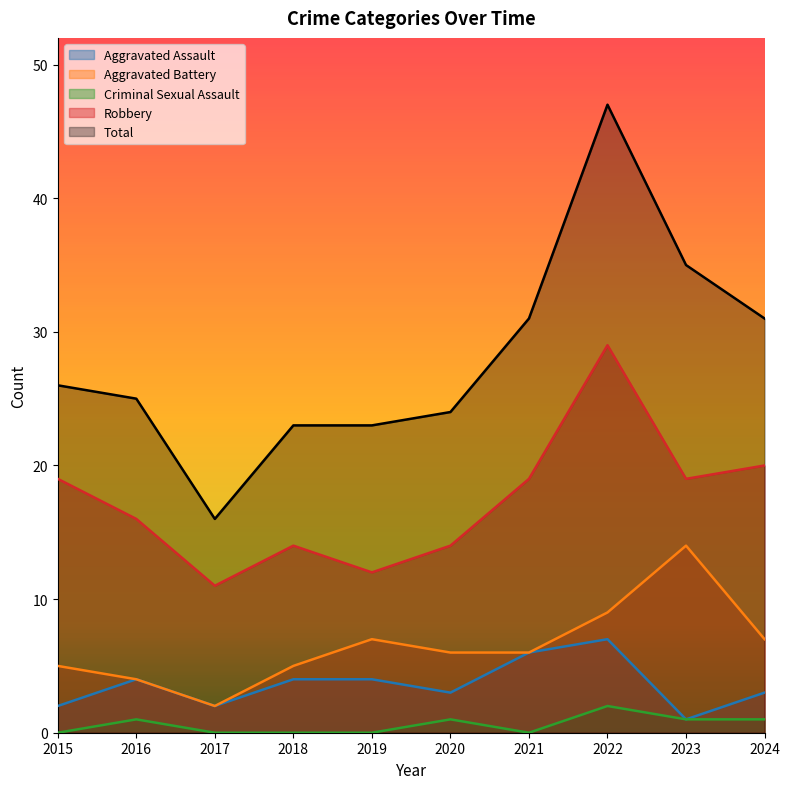

The Aggravated Battery series shows 6 at 2020. True or false?

True